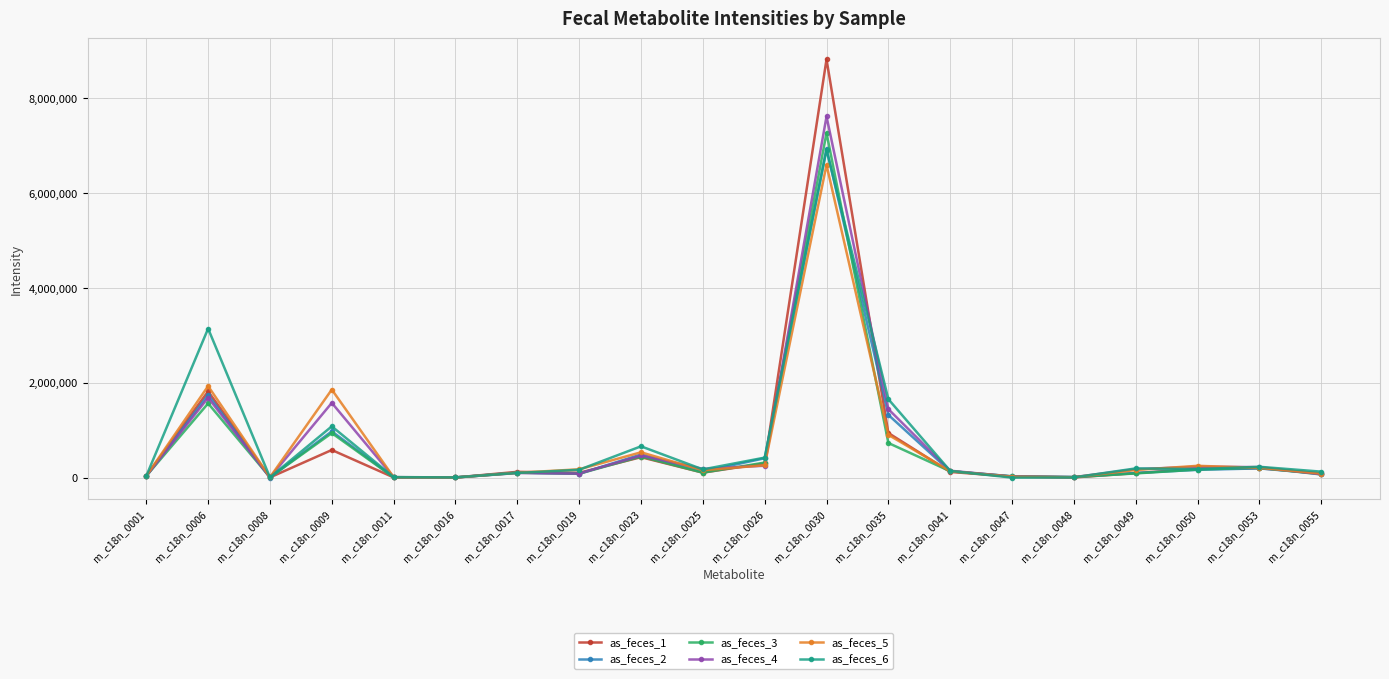

Is it true that as_feces_1 equals 8822609 at m_c18n_0030?

True